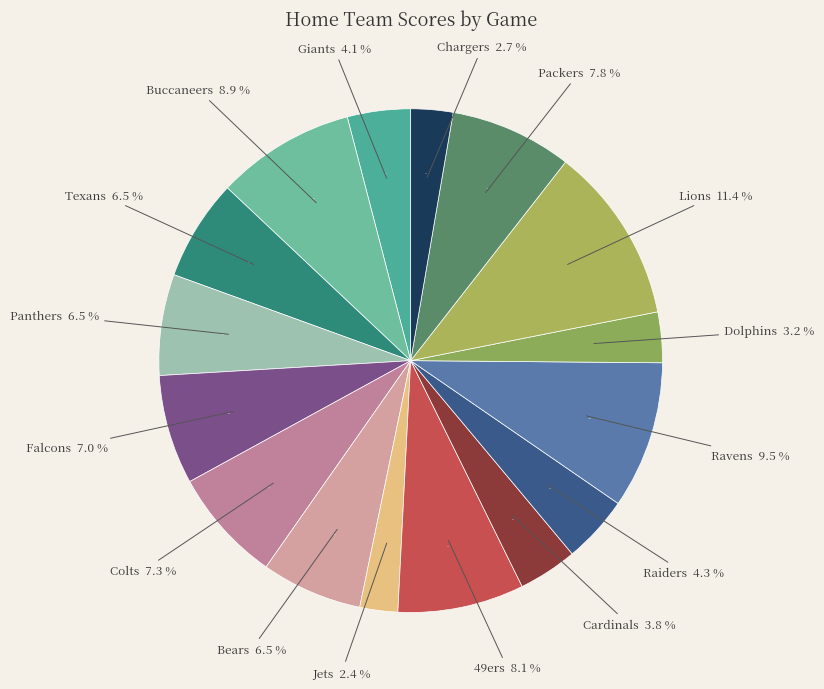

Do Packers and Chargers together represent more than half of the pie?

No